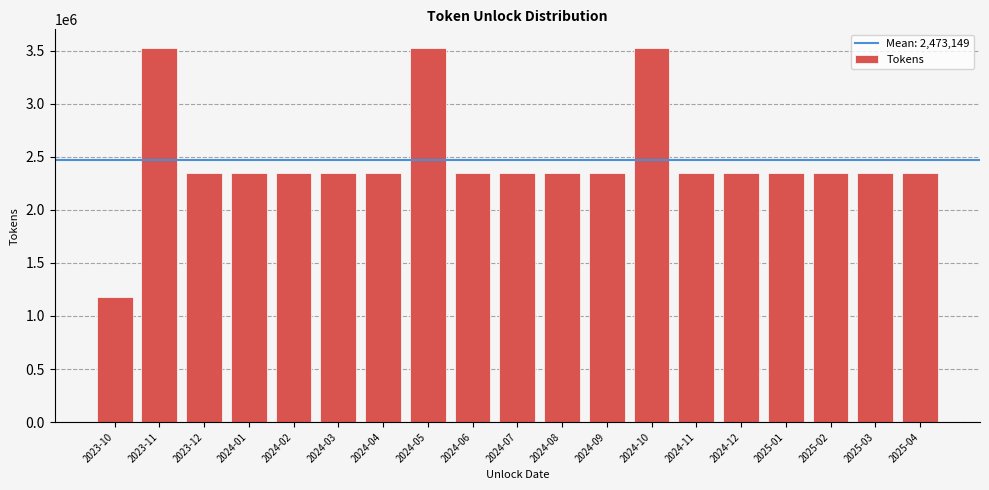

Reading right to left, extract all data points from this chart.

2025-04=2349492	2025-03=2349492	2025-02=2349492	2025-01=2349492	2024-12=2349492	2024-11=2349492	2024-10=3524238	2024-09=2349492	2024-08=2349492	2024-07=2349492	2024-06=2349492	2024-05=3524238	2024-04=2349492	2024-03=2349492	2024-02=2349492	2024-01=2349492	2023-12=2349492	2023-11=3524238	2023-10=1174746